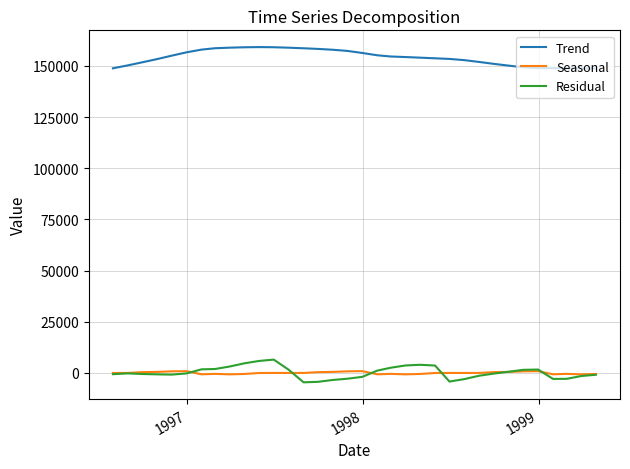

What is the smallest value displayed?

-4608.4